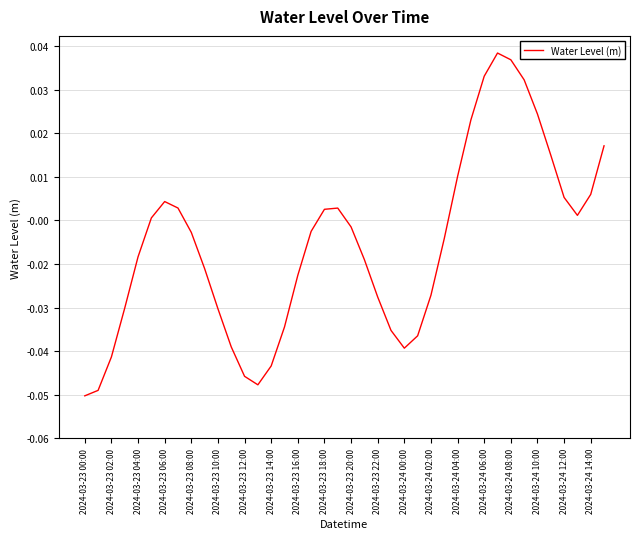

At which label does the data first exceed 0?

2024-03-23 06:00